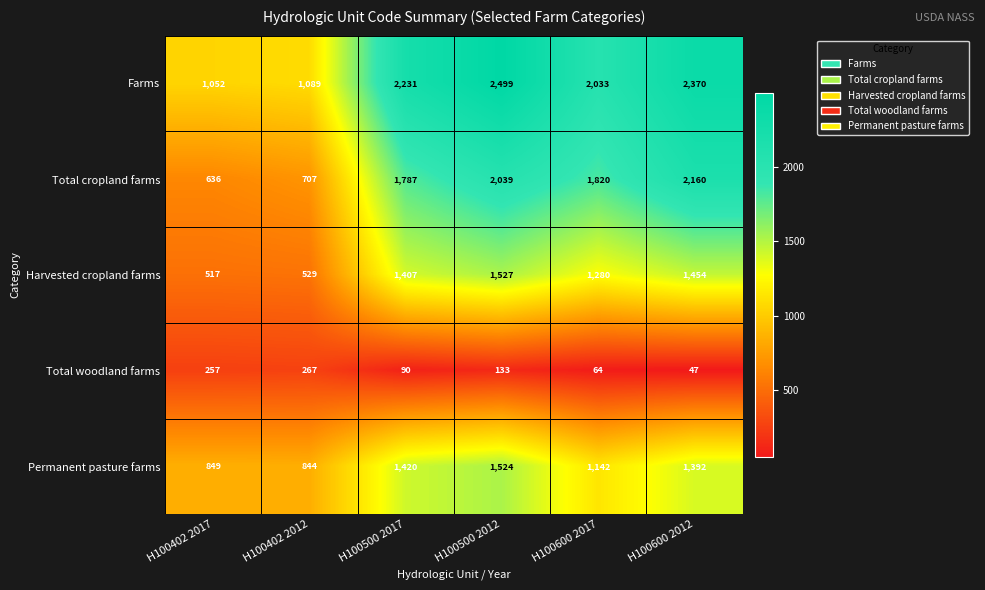

Where is Total cropland farms nearest to the value 1398?

H100500 2017